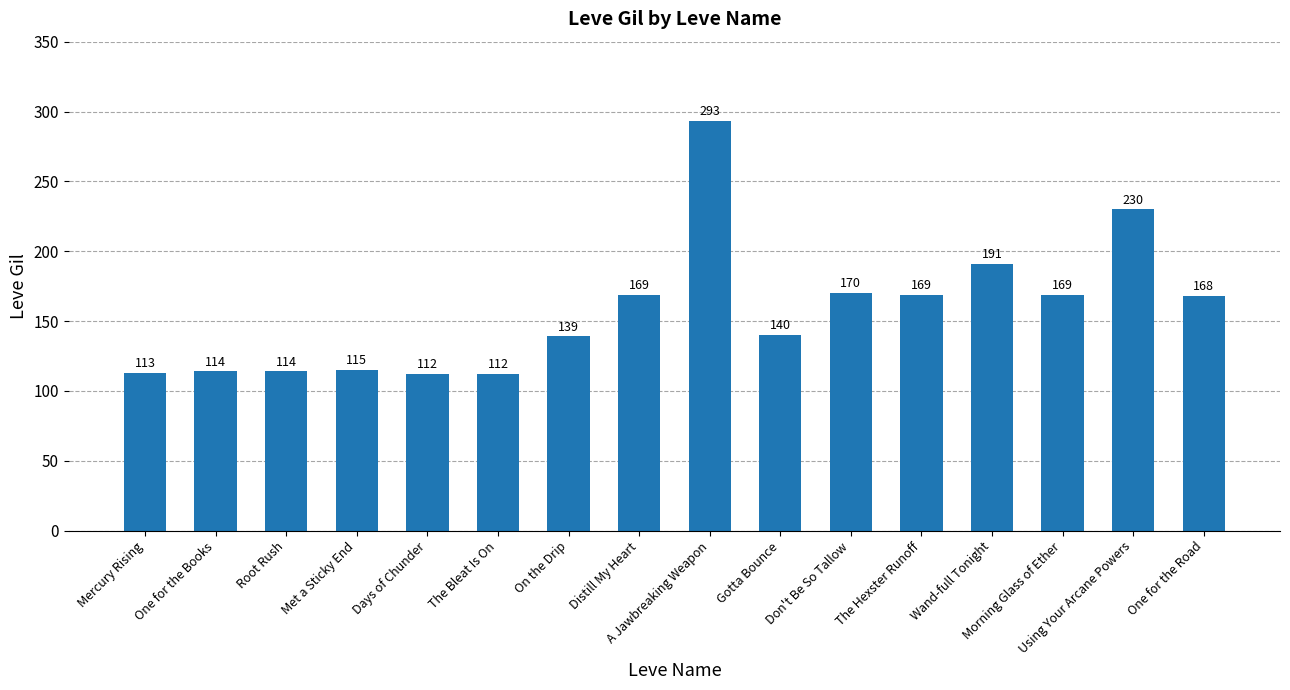

What is the change in value from On the Drip to Distill My Heart?

+30